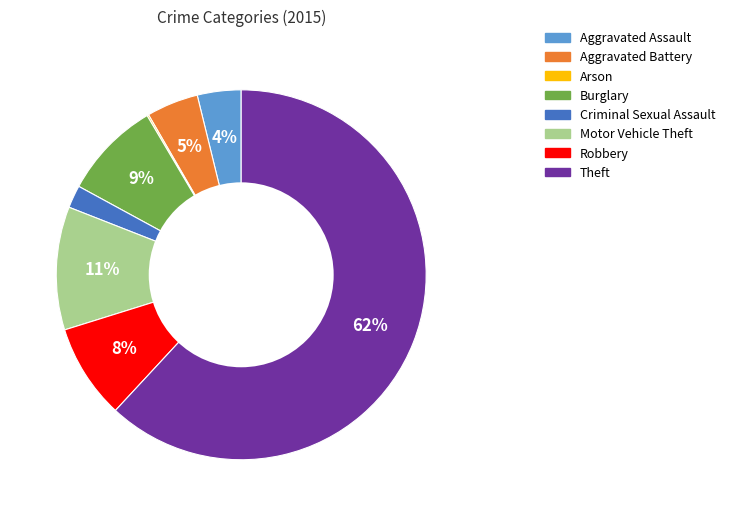

What percentage is the Robbery slice, to the nearest percent?

8%